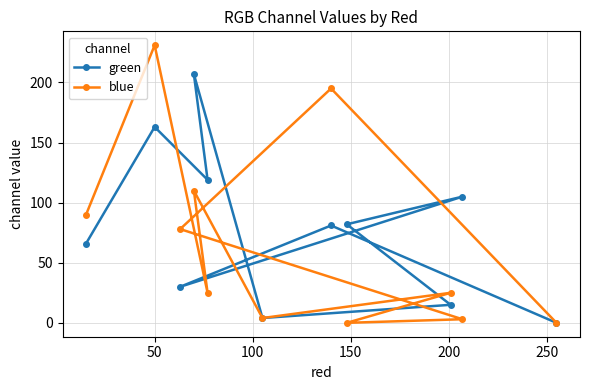

At how many categories does at least one series exceed 166?

3